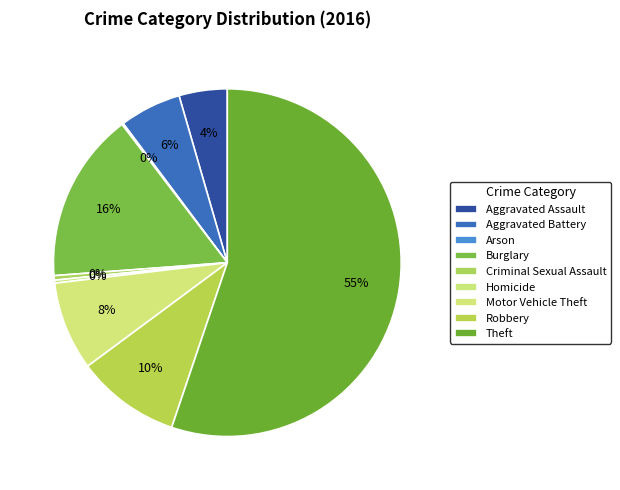

Between Motor Vehicle Theft and Homicide, which is larger?

Motor Vehicle Theft